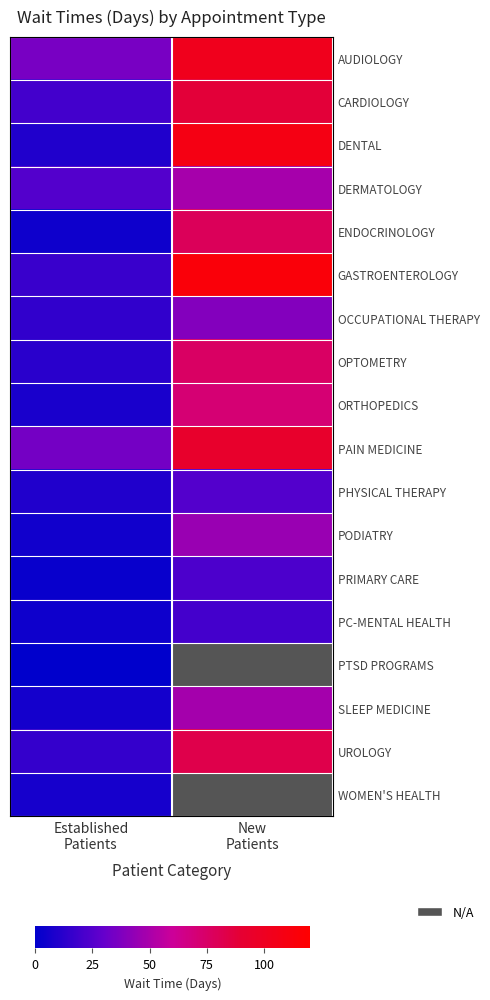

What is the total value across all series at Established
Patients?

230.9